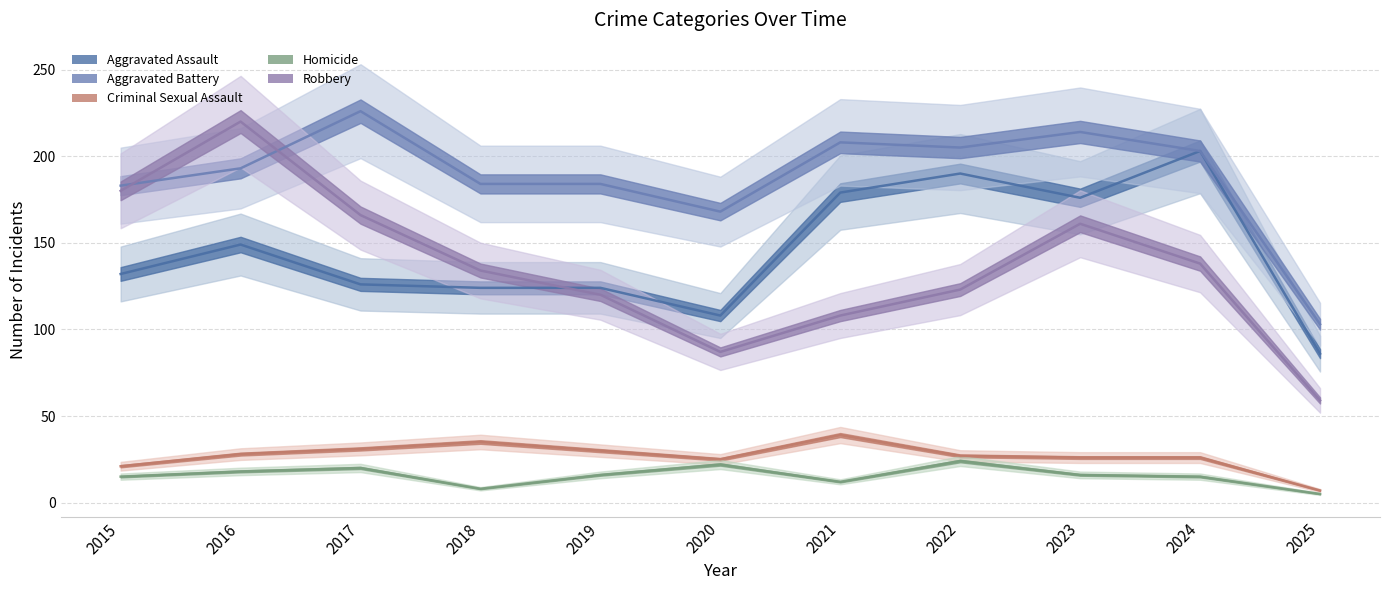

True or false: Robbery and Homicide cross at least once.

False